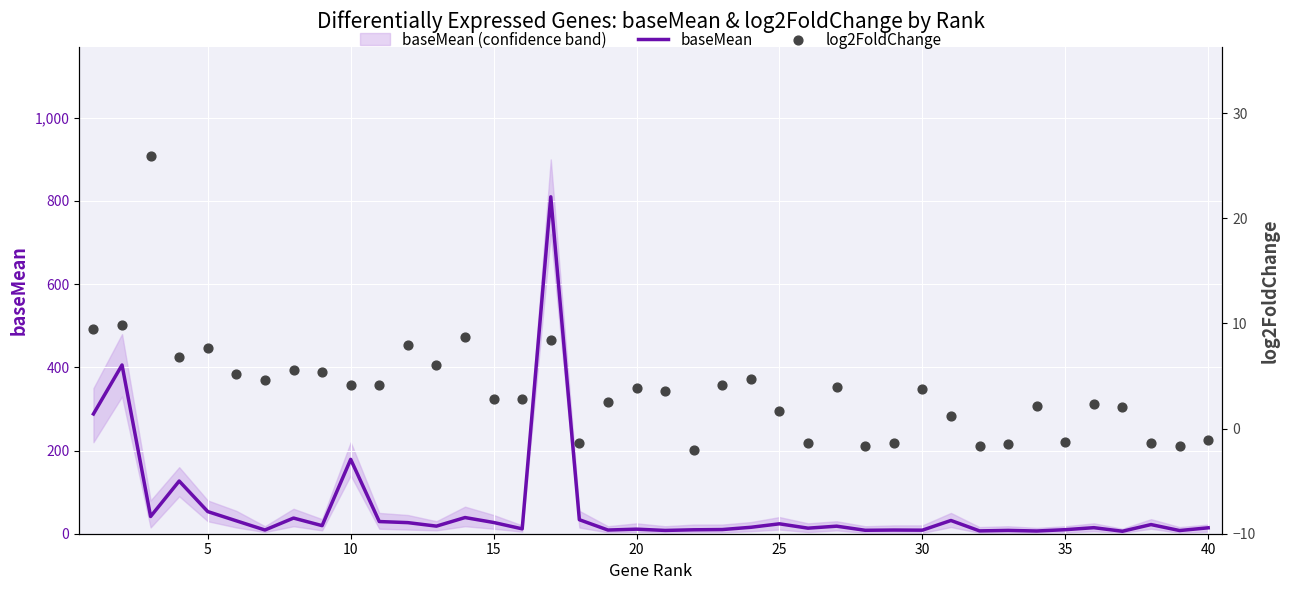

What is the highest value of the baseMean series?

810.0